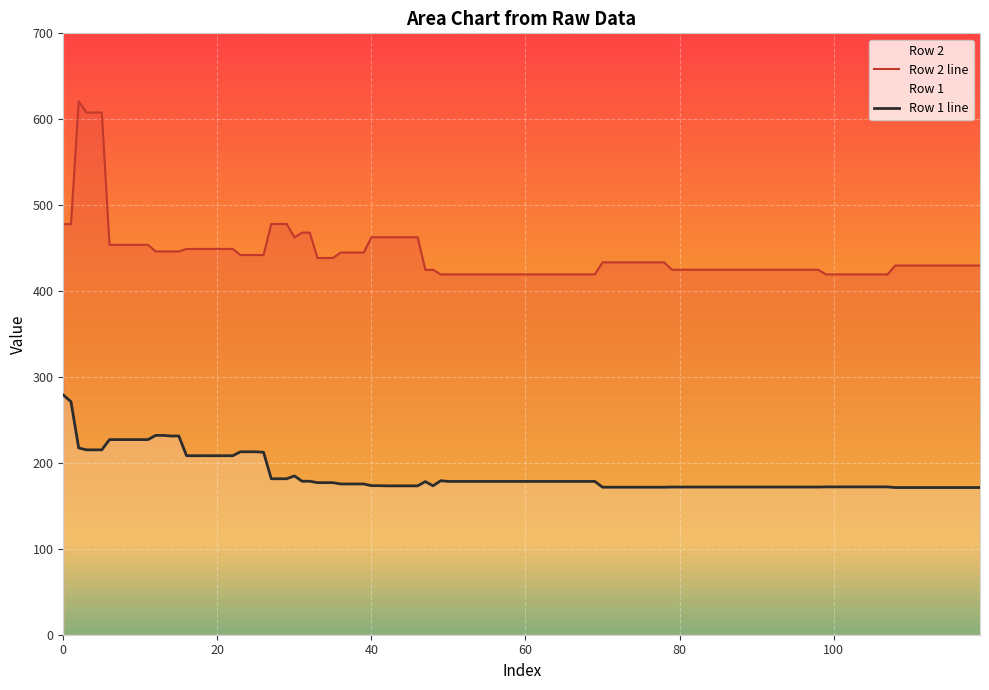

What is the difference between the maximum and minimum values in the Row 2 line series?

201.5